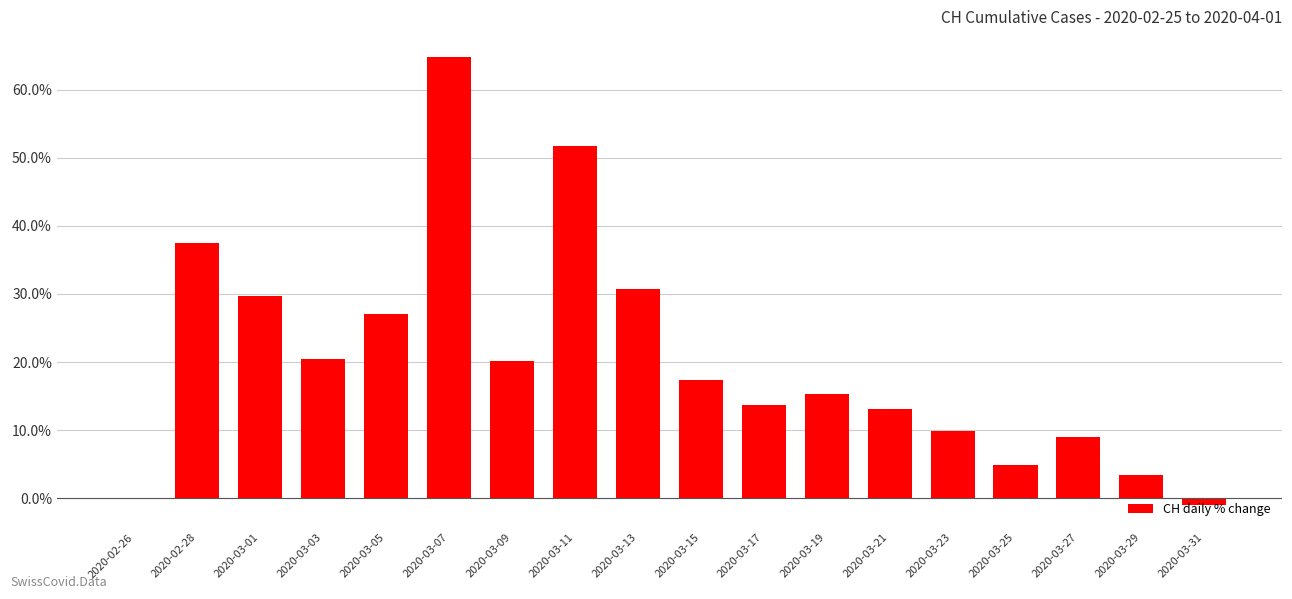

What is the sum of the values at 2020-03-17 and 2020-03-11?

65.4